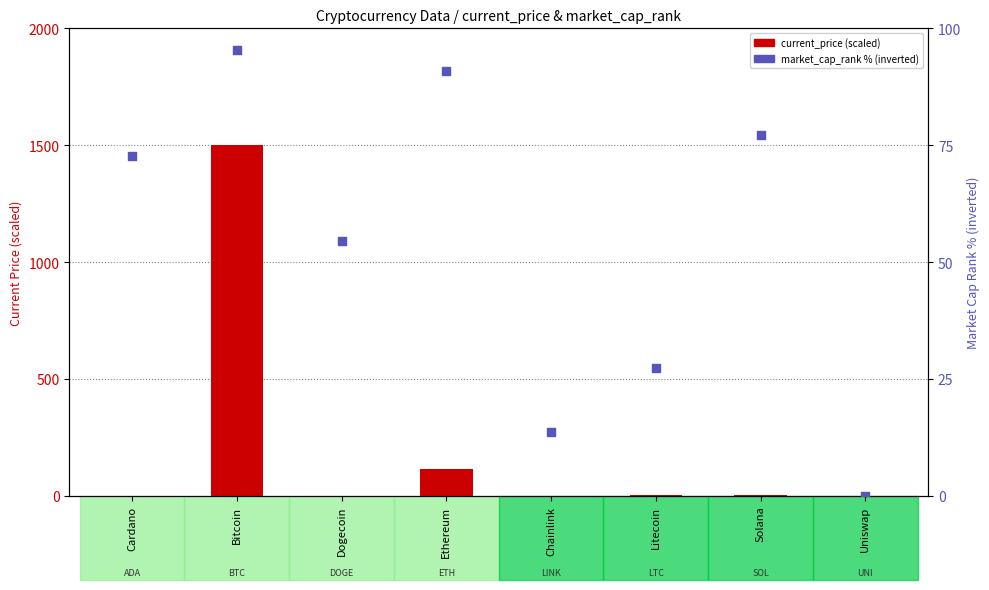

At which category is the sum across all series the highest?

Bitcoin